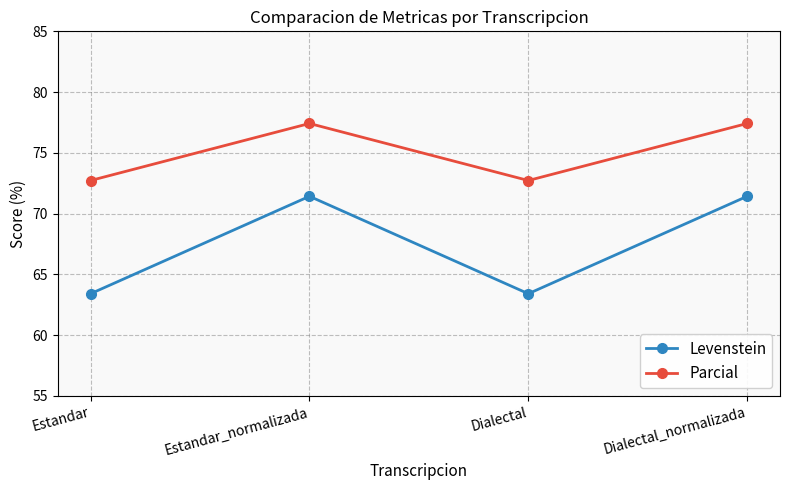

Rank the series by their average value, from highest to lowest.

Parcial, Levenstein